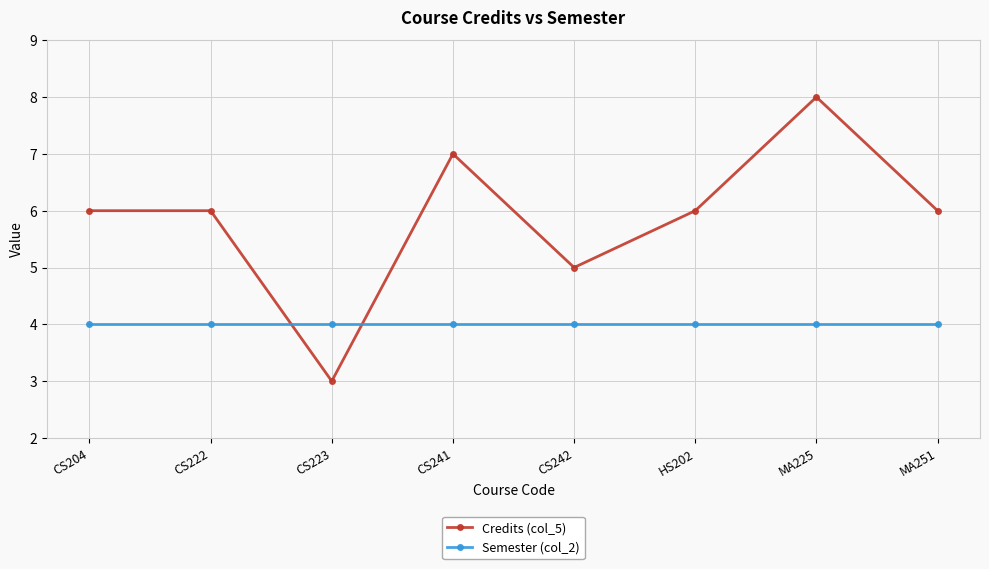

How many lines are shown in the chart?

2